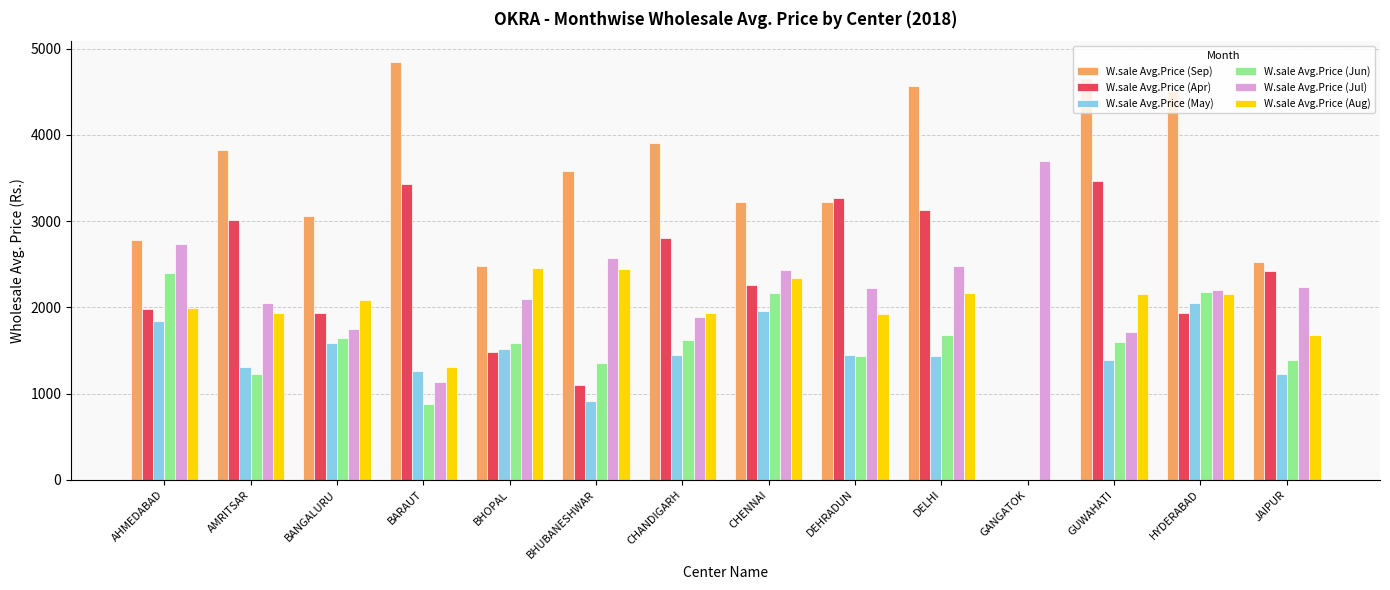

Is the value of W.sale Avg.Price (Sep) at GUWAHATI greater than the value of W.sale Avg.Price (Jul) at BHOPAL?

Yes